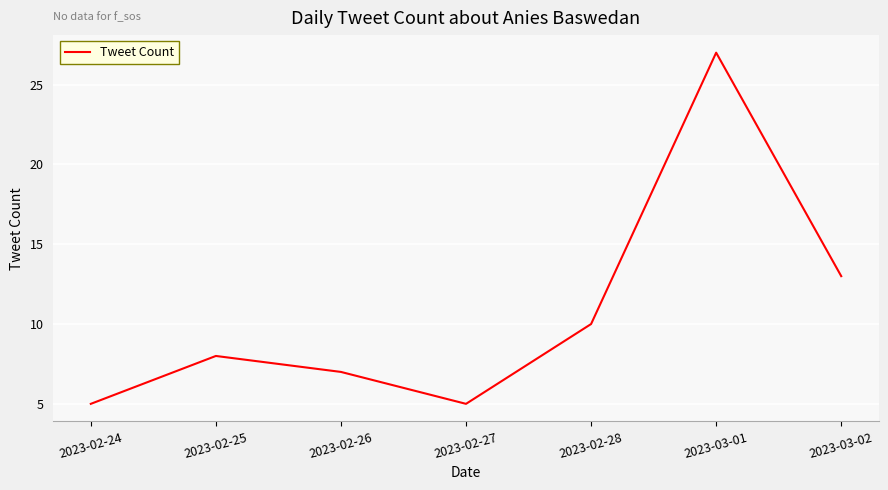

Reading right to left, list all the values displayed in this chart.

2023-03-02=13	2023-03-01=27	2023-02-28=10	2023-02-27=5	2023-02-26=7	2023-02-25=8	2023-02-24=5